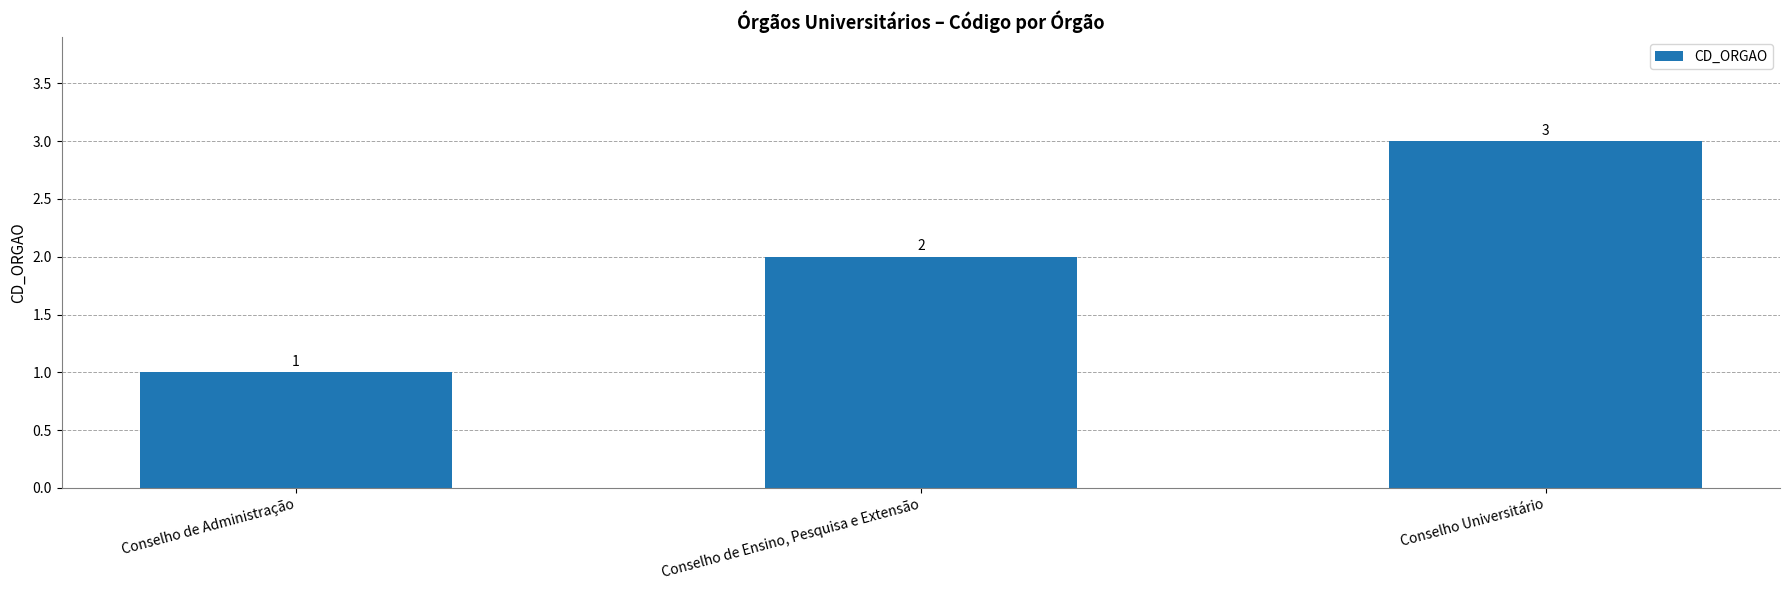

Read the value at Conselho de Ensino, Pesquisa e Extensão.

2